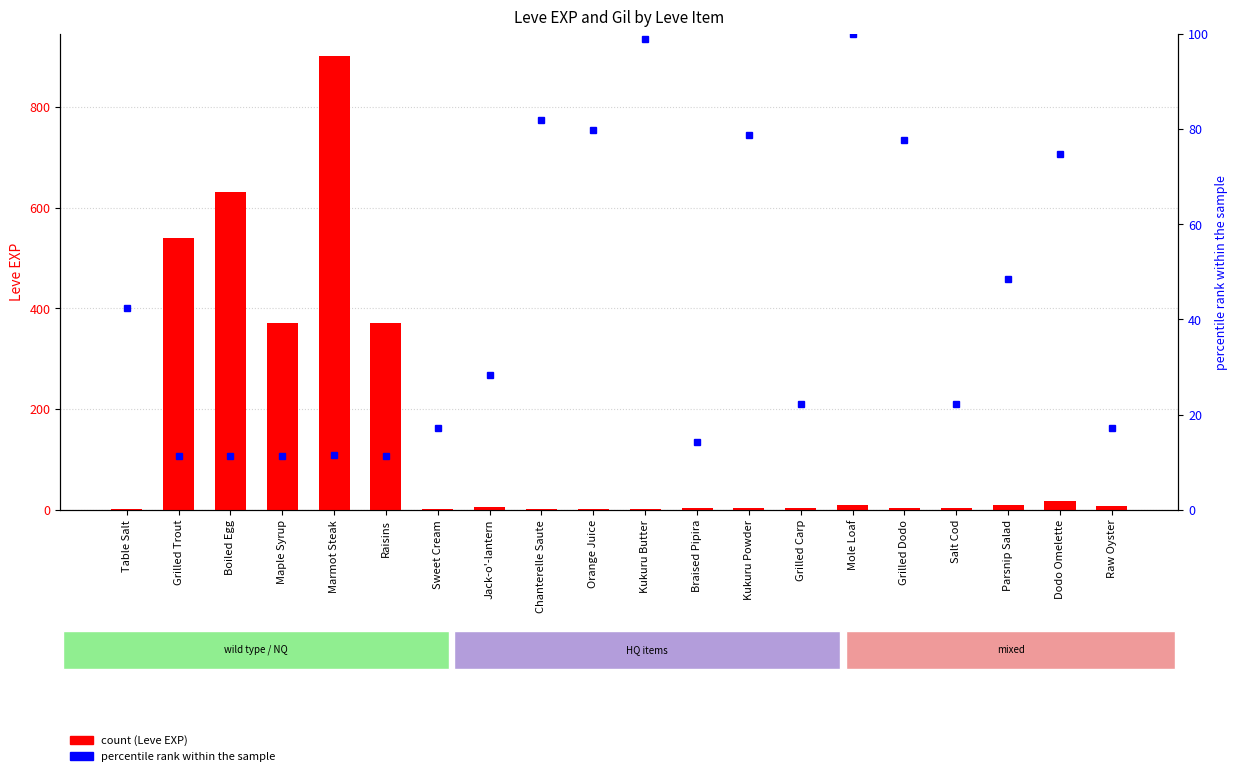

How many data points in Leve EXP are above 6?

9